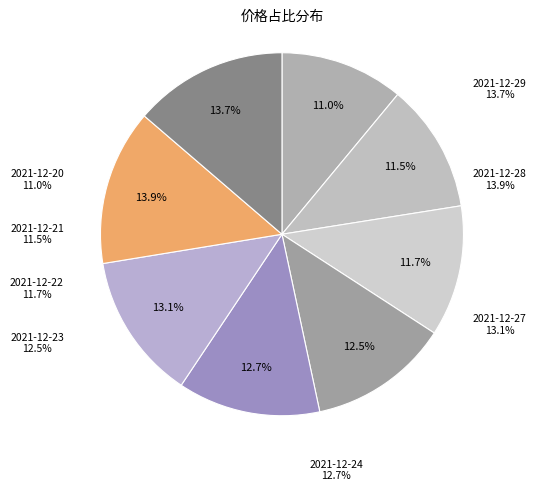

To the nearest percent, what is the difference between the 2021-12-28 and 2021-12-23 slice percentages?

1%